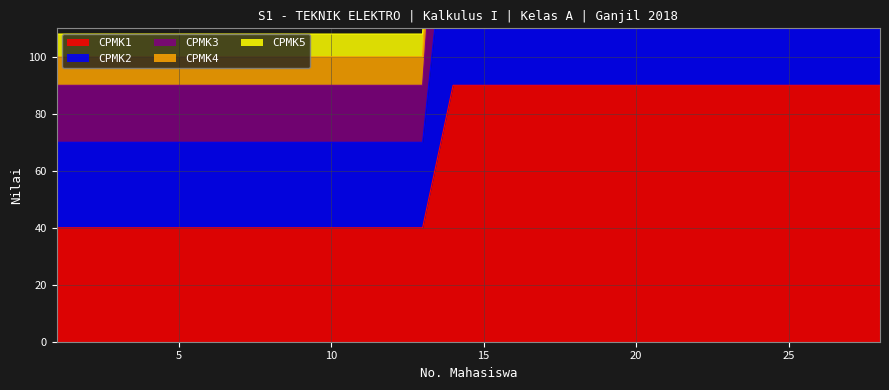

What is the average value of the CPMK1 series?

67